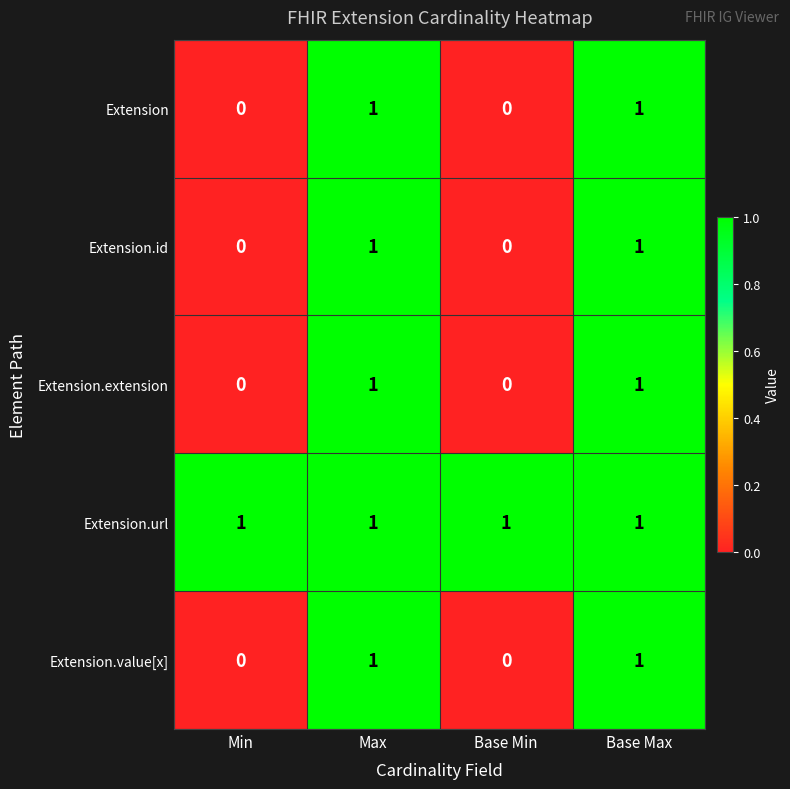

The Extension.extension series shows -1 at Min. True or false?

False